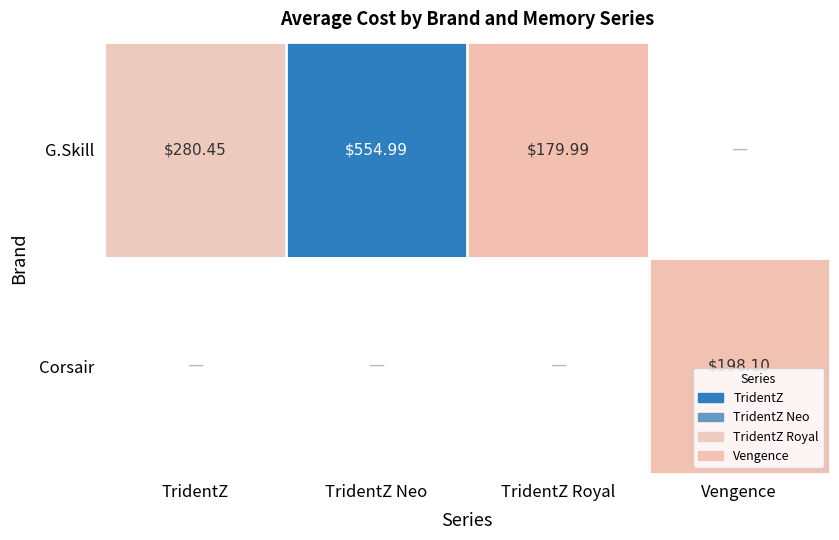

Is the value of Corsair at Vengence greater than the value of G.Skill at TridentZ Neo?

No